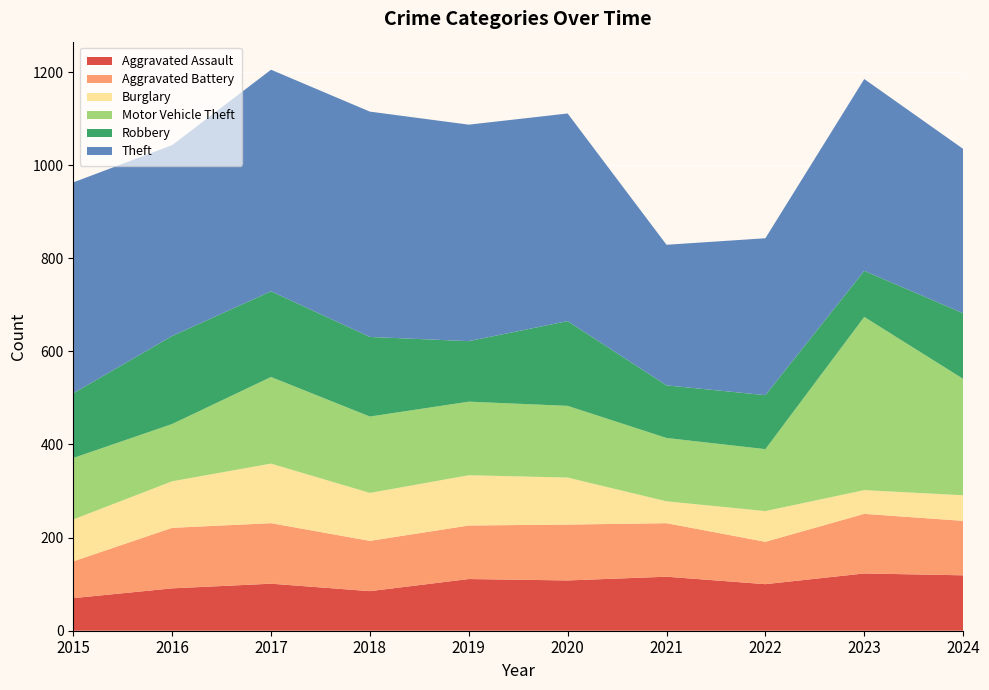

Reading right to left, what are all the values shown in this chart?

Aggravated Assault: 2024=119	2023=123	2022=100	2021=116	2020=108	2019=111	2018=85	2017=101	2016=91	2015=70
Aggravated Battery: 2024=117	2023=128	2022=91	2021=115	2020=120	2019=115	2018=108	2017=130	2016=130	2015=79
Burglary: 2024=55	2023=51	2022=66	2021=47	2020=101	2019=108	2018=103	2017=128	2016=100	2015=90
Motor Vehicle Theft: 2024=250	2023=372	2022=133	2021=136	2020=154	2019=158	2018=164	2017=186	2016=123	2015=132
Robbery: 2024=141	2023=99	2022=116	2021=113	2020=182	2019=130	2018=171	2017=184	2016=189	2015=139
Theft: 2024=353	2023=412	2022=337	2021=302	2020=446	2019=465	2018=484	2017=476	2016=410	2015=453